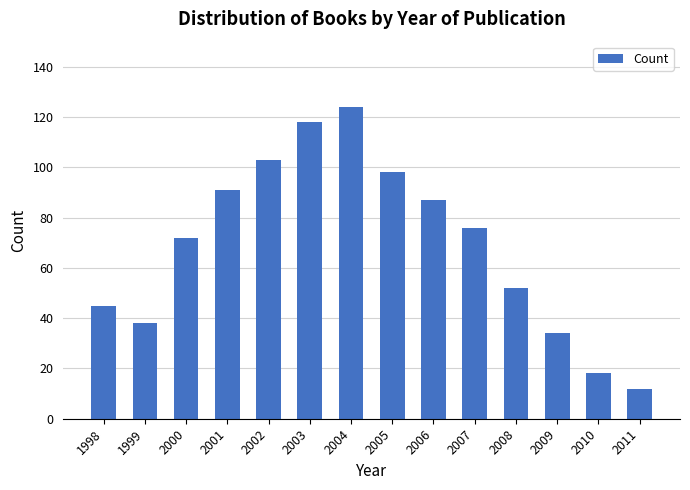

What is the difference between the maximum and minimum values?

112